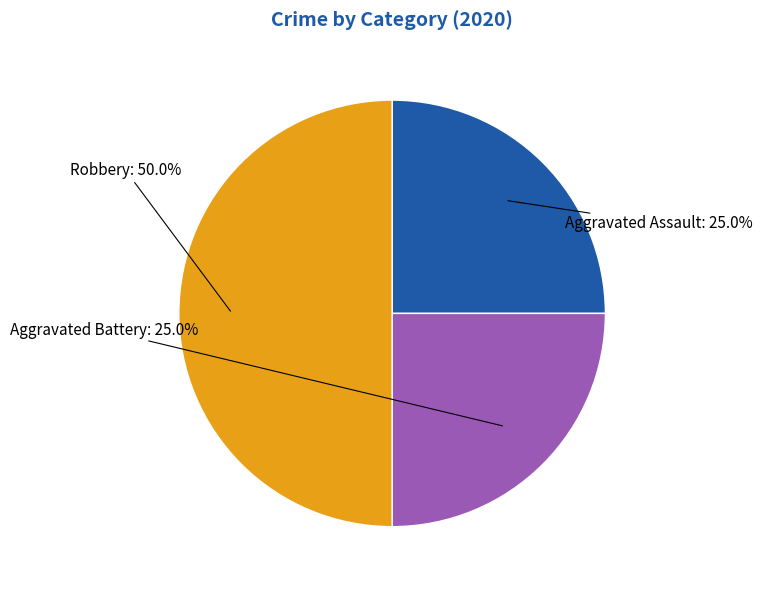

To the nearest percent, what percentage of the pie is Aggravated Battery?

25%